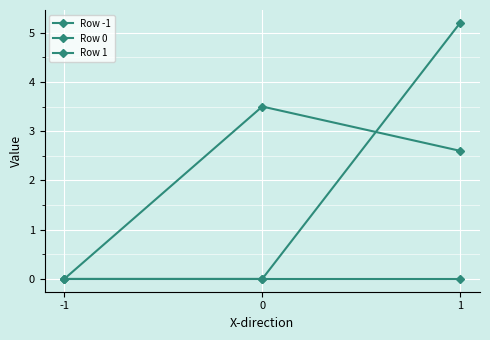

How many distinct data groups are displayed?

3